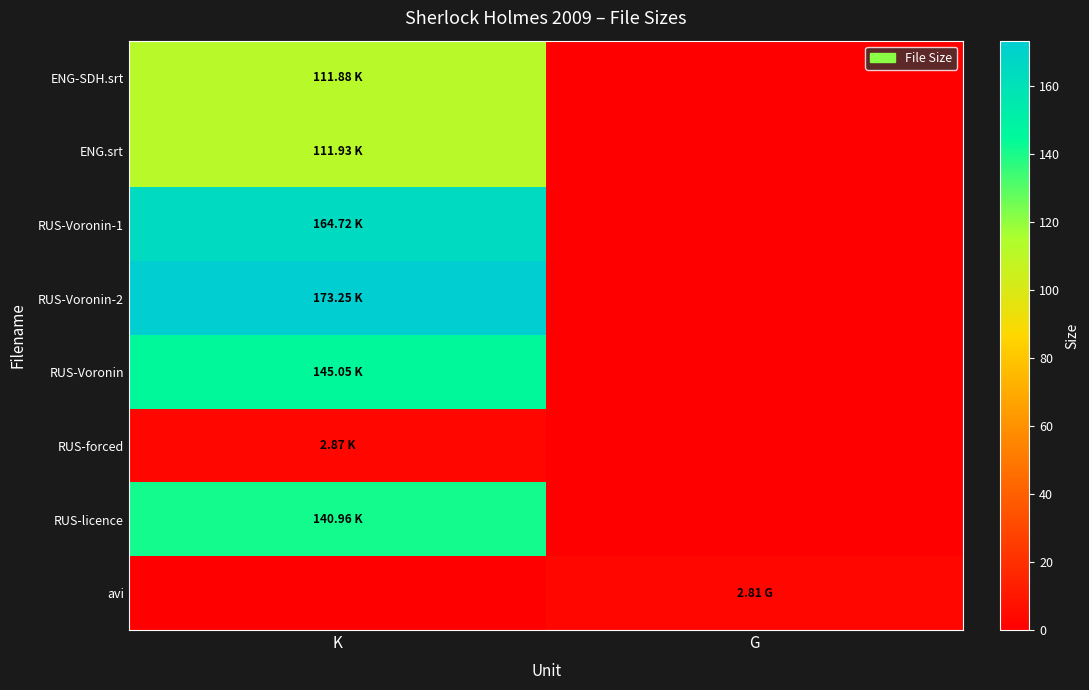

Rank the series by their maximum value, from lowest to highest.

avi, RUS-forced, ENG-SDH.srt, ENG.srt, RUS-licence, RUS-Voronin, RUS-Voronin-1, RUS-Voronin-2